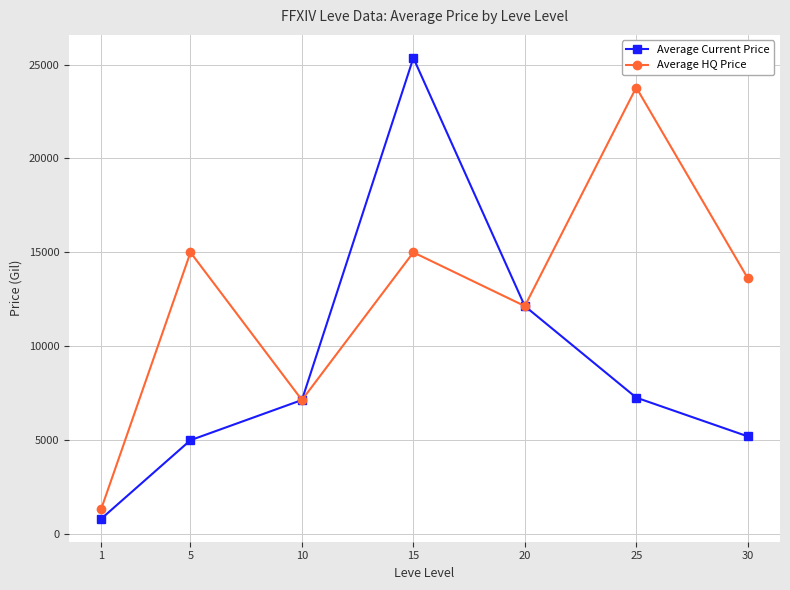

Which series has the largest total across all categories?

Average HQ Price